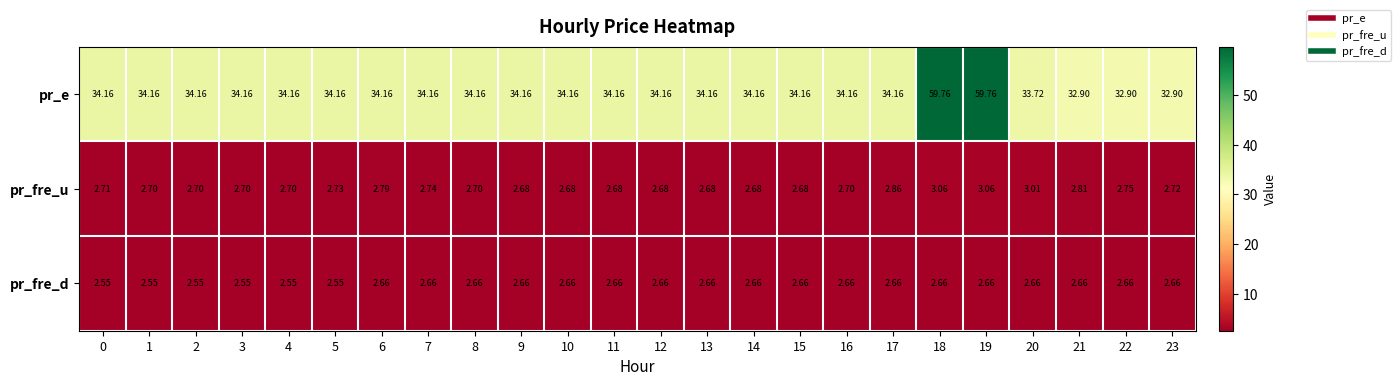

Rank the series at 16 from lowest to highest value.

pr_fre_d, pr_fre_u, pr_e